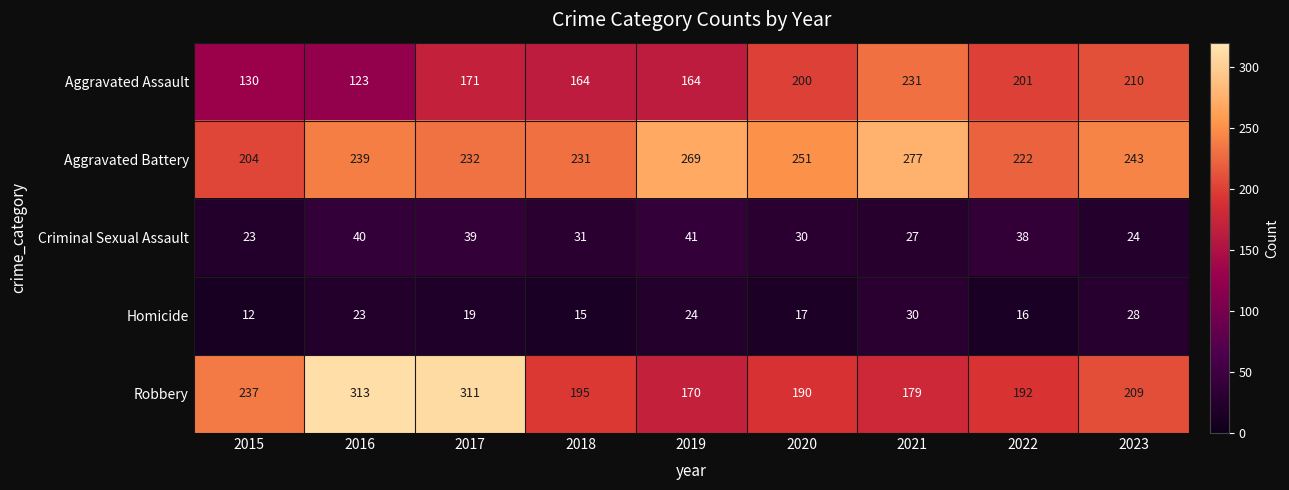

Between 2017 and 2021, which series saw the biggest shift?

Robbery